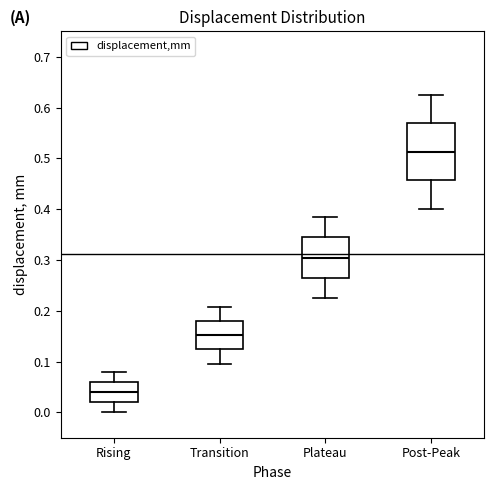

Where does the upper whisker of the box for Transition end on the y-axis? The values are not printed on the chart, so give them approximately, as read against the axis.

0.21